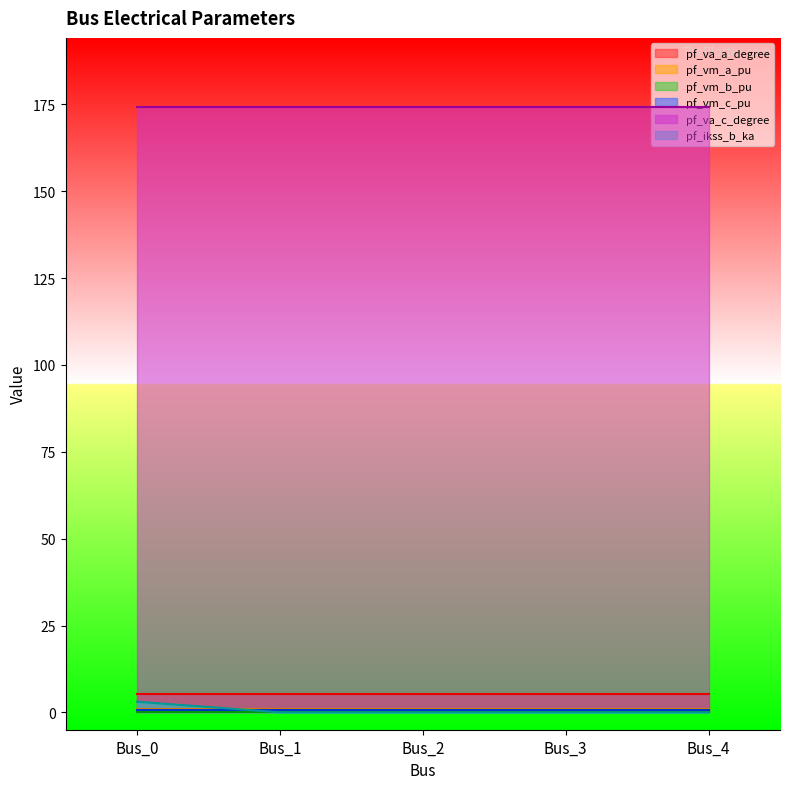

Where is pf_va_c_degree nearest to the value 174?

Bus_3